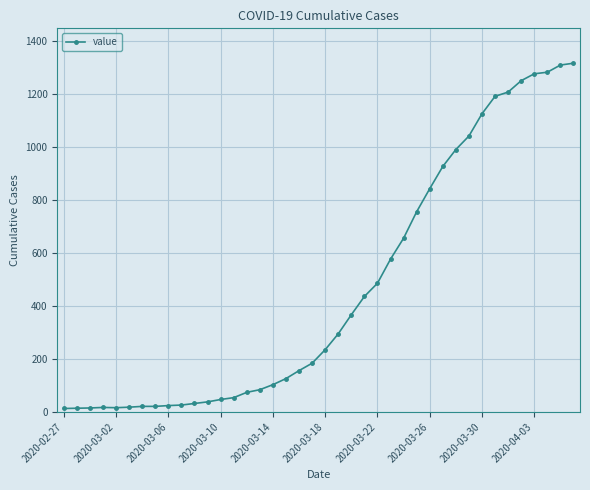

What is the difference between the maximum and minimum values?

1304